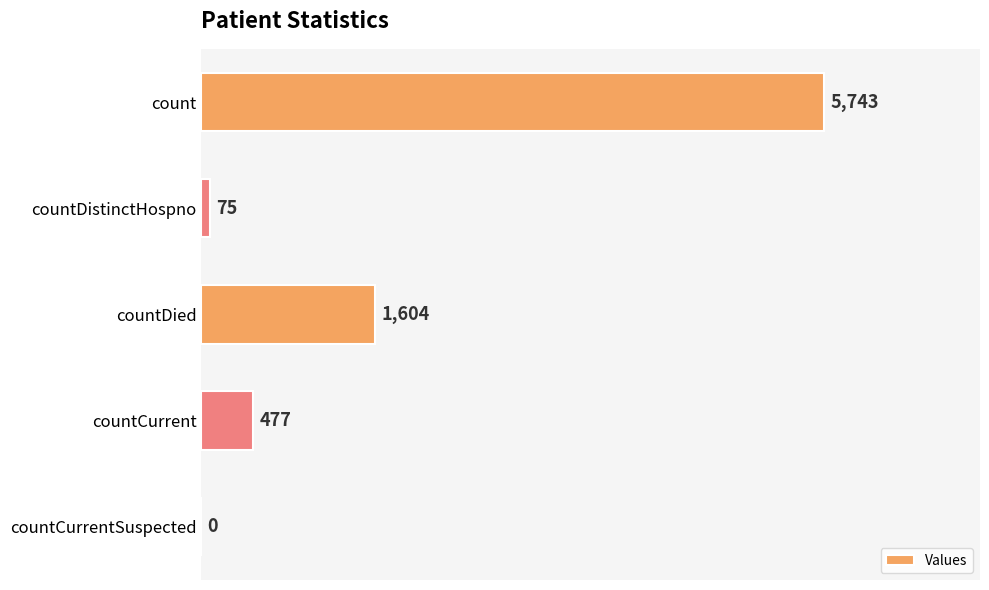

Is it true that the value at countCurrent is 477?

True